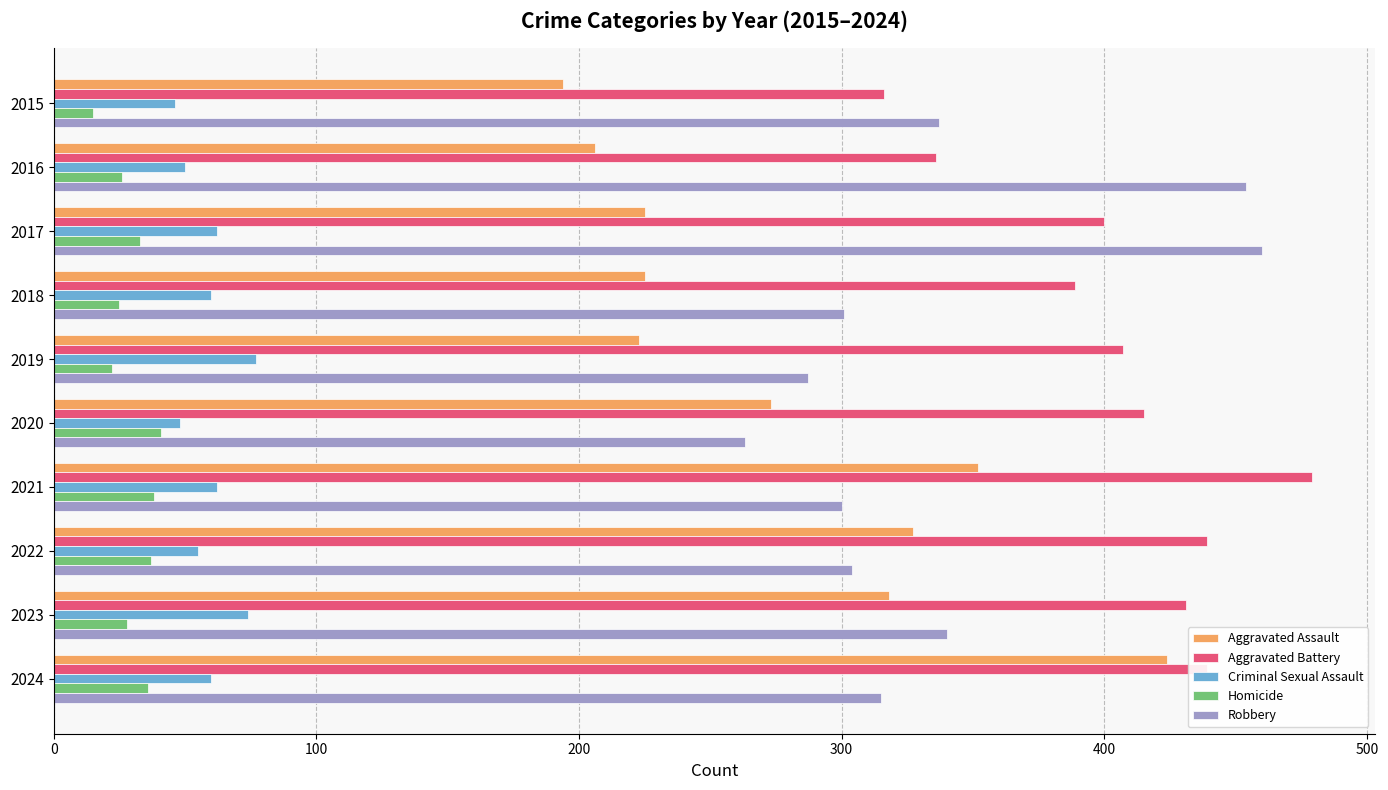

Which series has the largest total across all categories?

Aggravated Battery